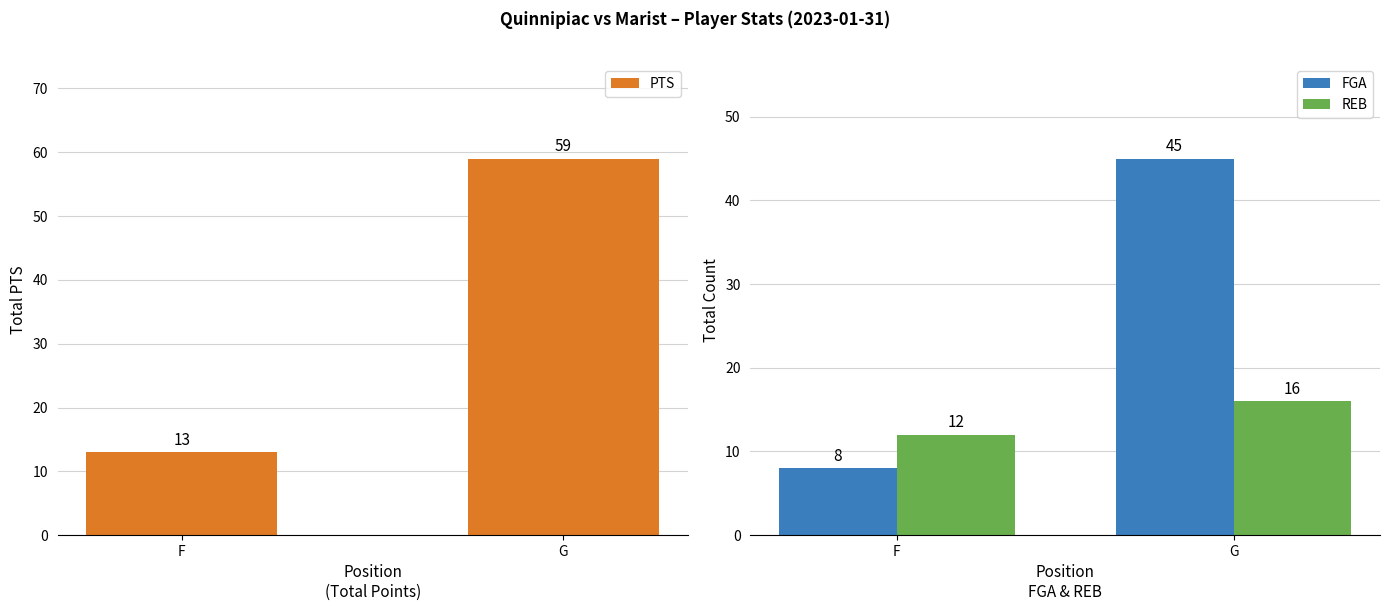

Are the bars grouped side by side (vs. stacked)?

Yes